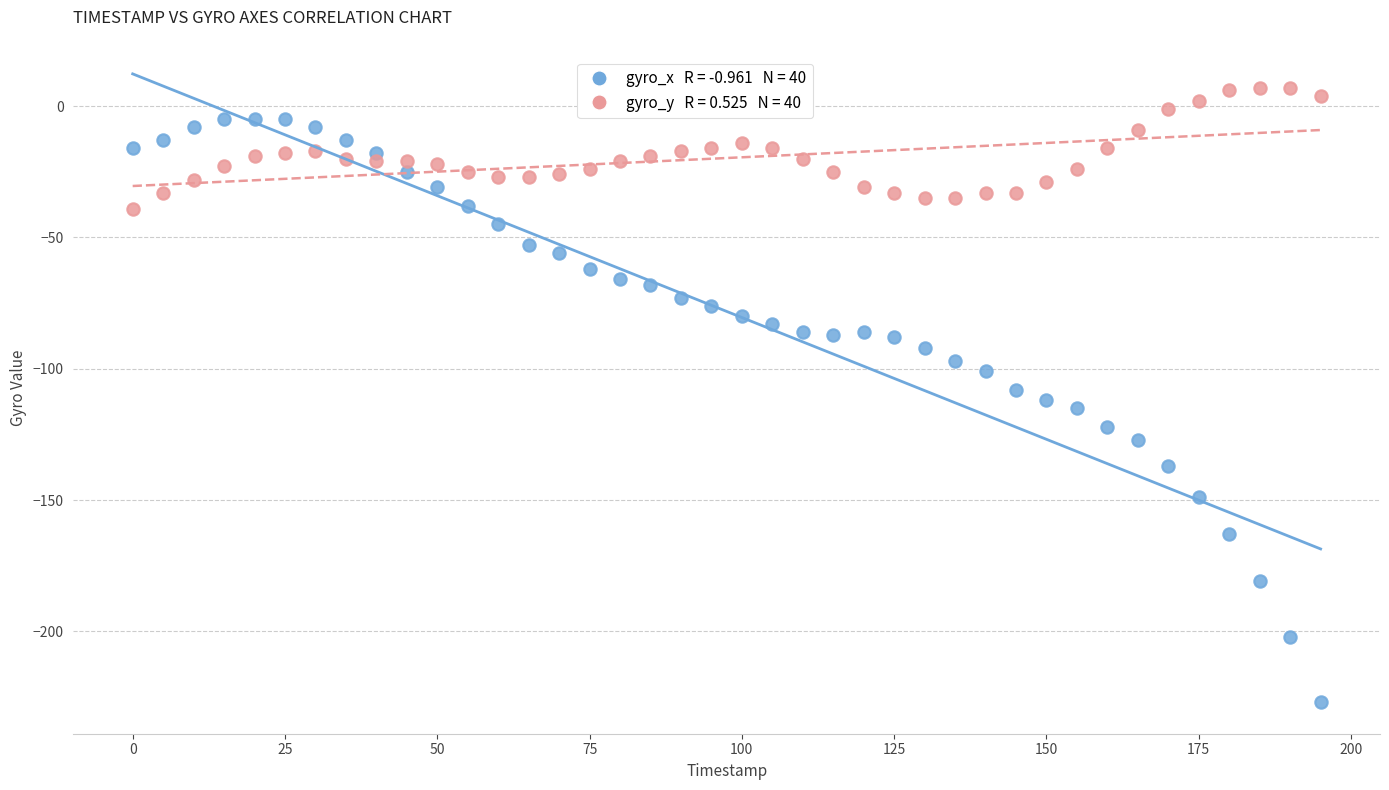

Across all data points, what is the range of X values (max minus min)?

195